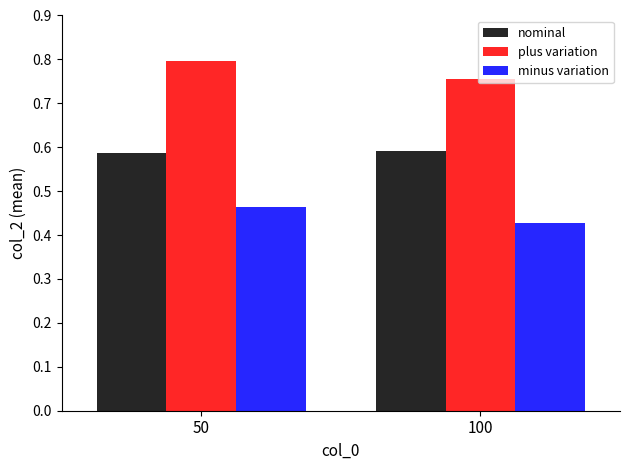

What is the sum of the minus variation values at 50 and 100?

0.9